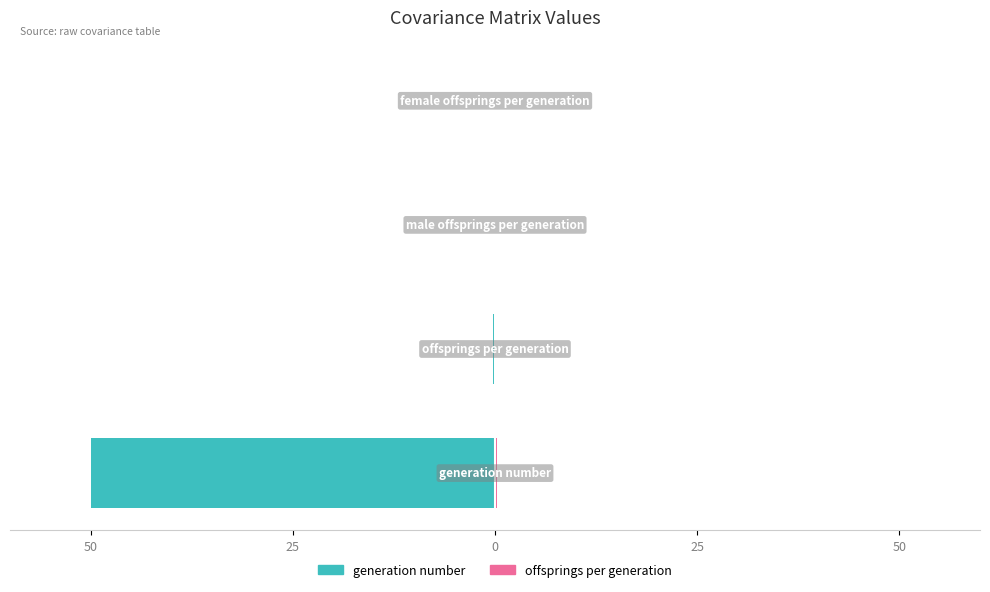

At how many categories does at least one series exceed -49?

4